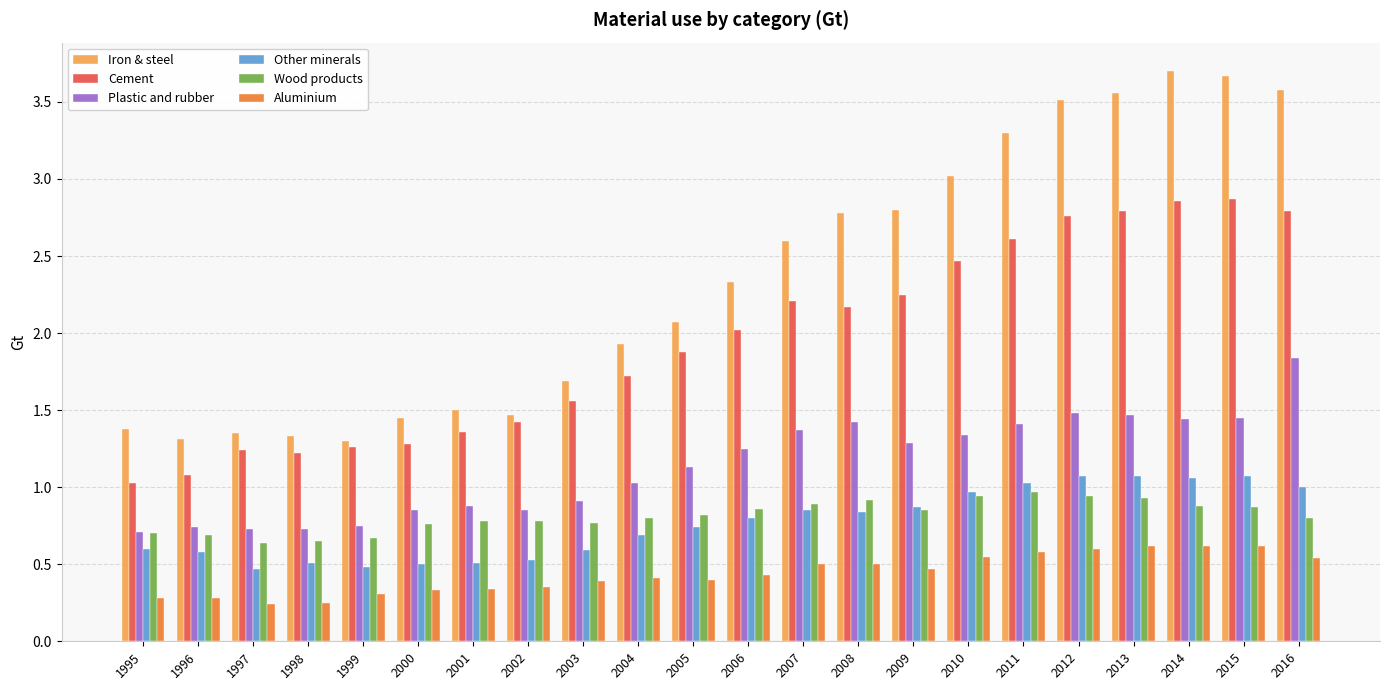

What is the maximum value shown in the chart?

3.7